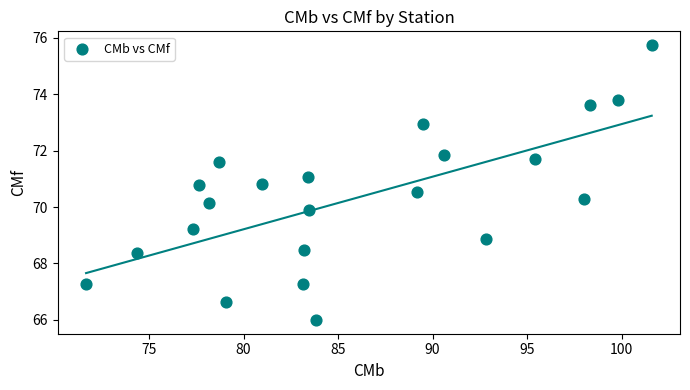

What is the range of Y values (max minus min)?

9.8